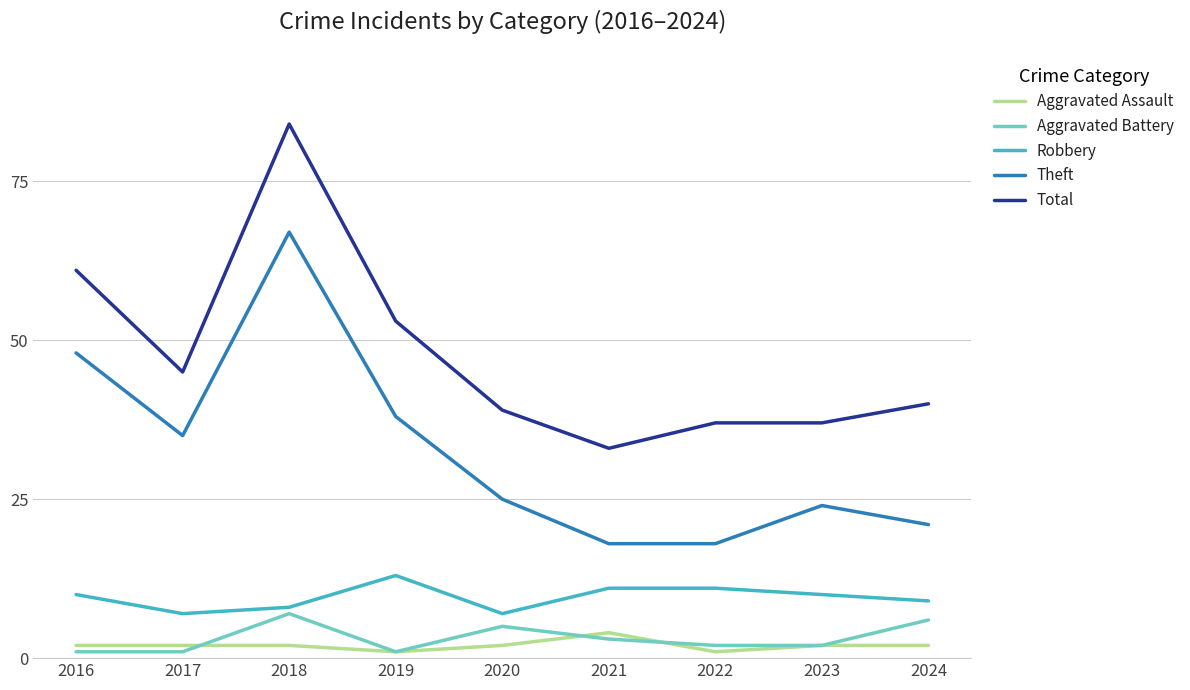

What is the total value across all series at 2016?

122